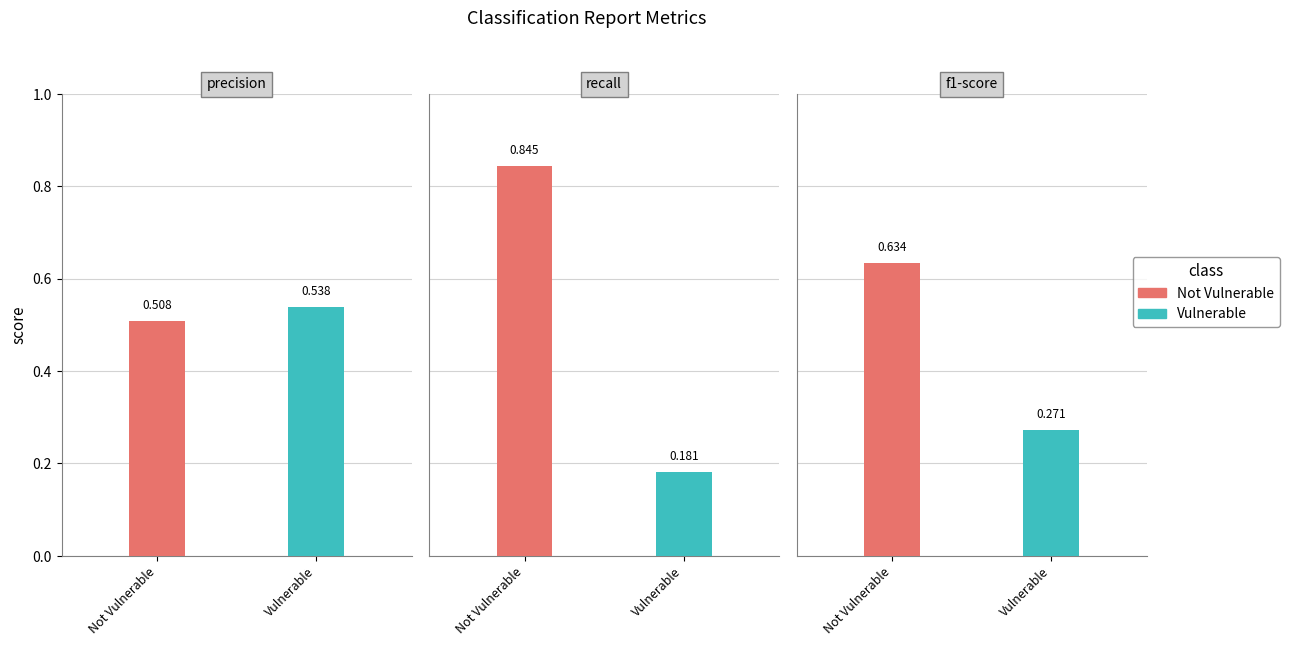

What is the smallest value displayed?

0.2